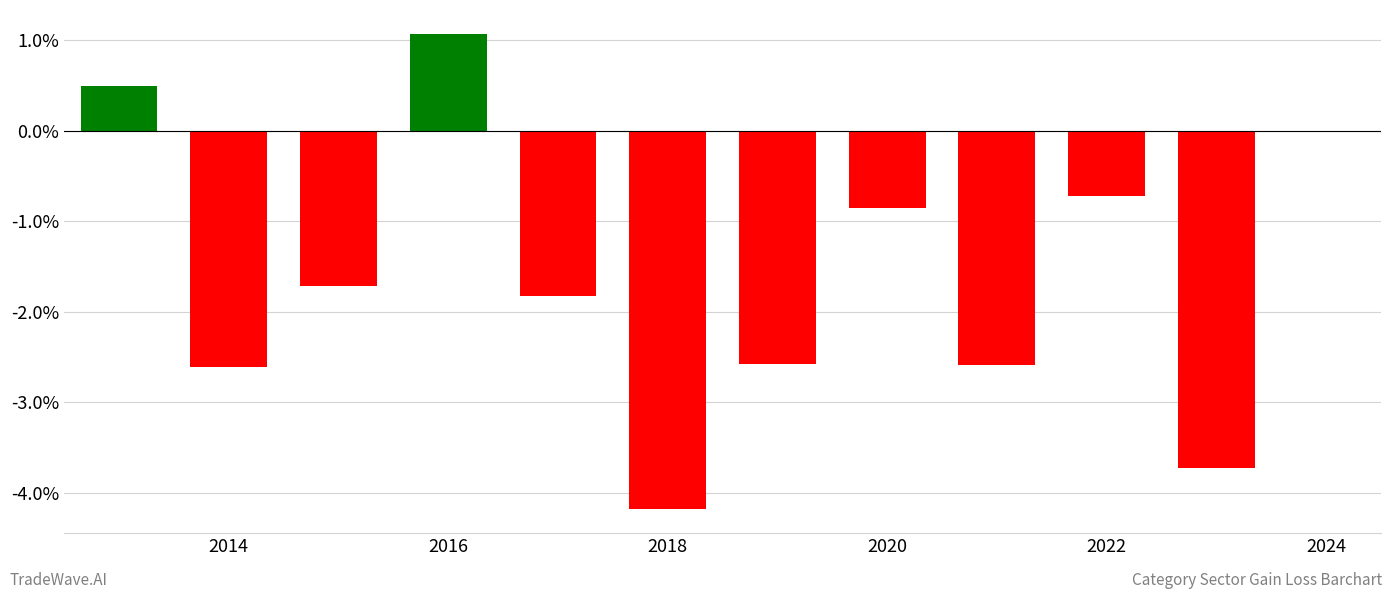

What is the difference between the second highest and second lowest values?

4.2